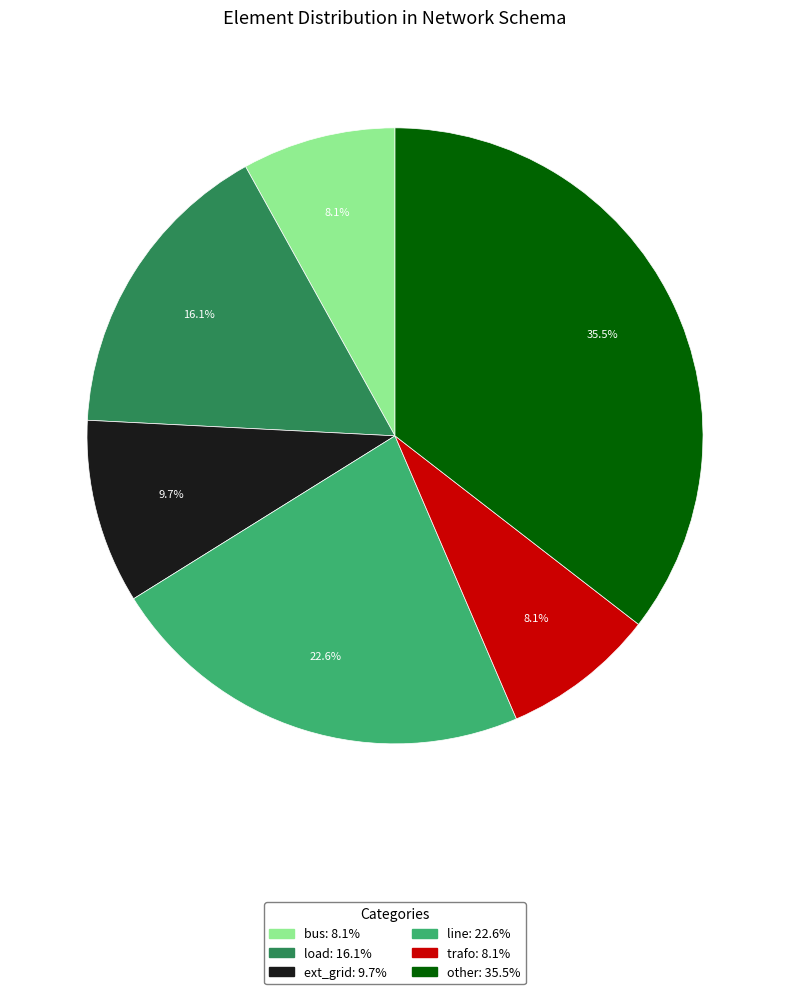

Which slice is the largest?

other